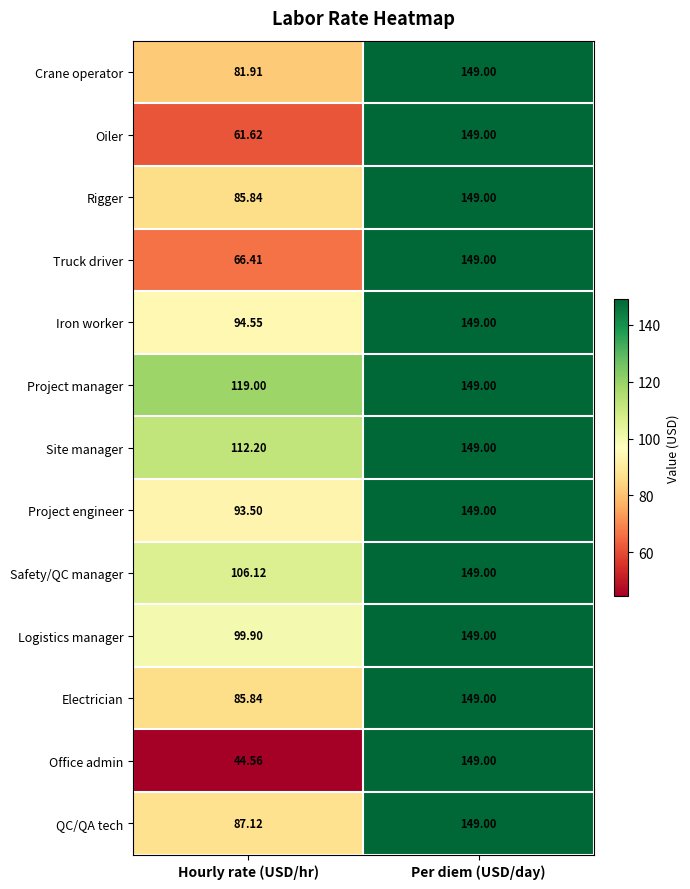

Which series changed the most between Hourly rate (USD/hr) and Per diem (USD/day)?

Office admin